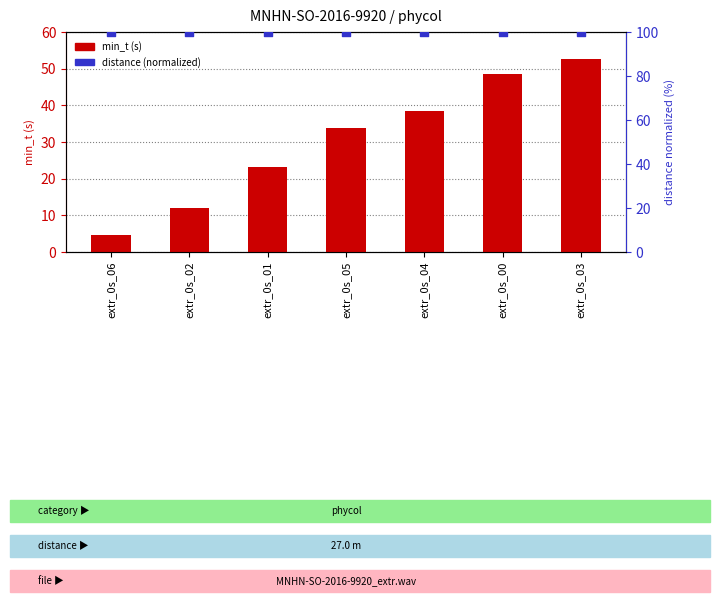

What is the total value across all series at extr_0s_04?

138.5